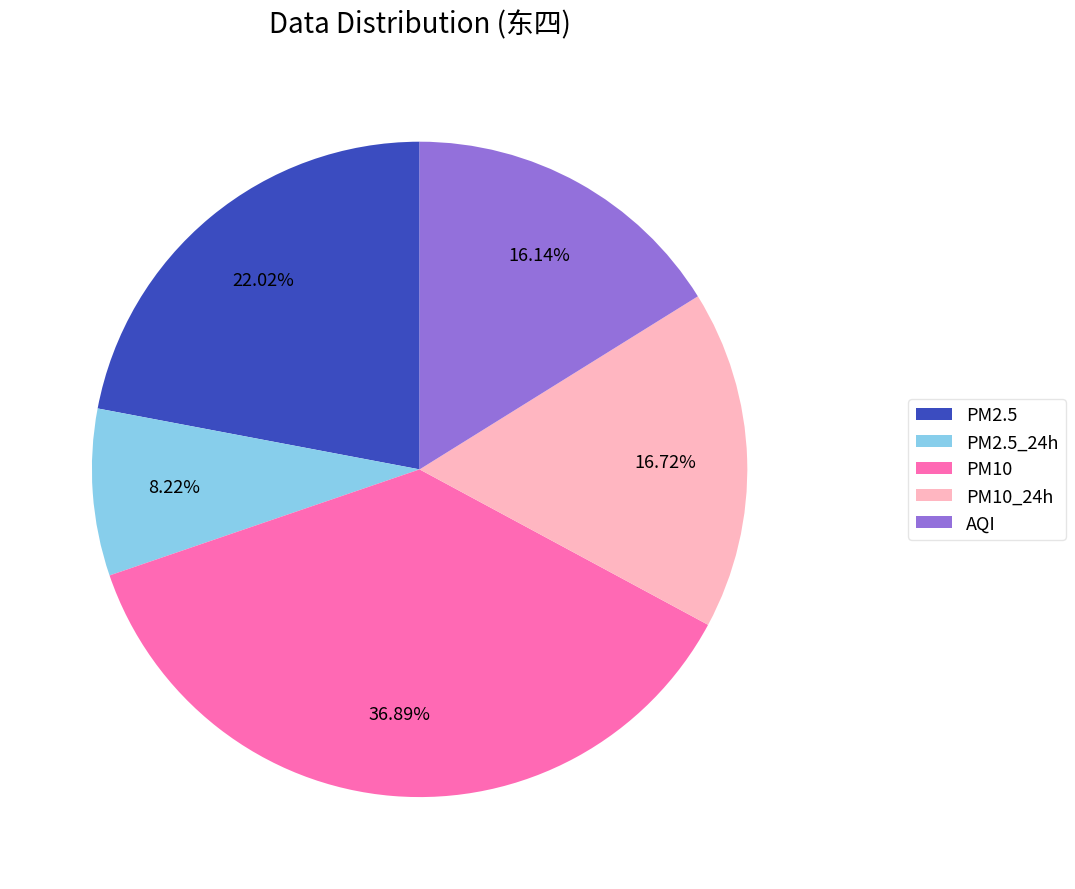

What is the total percentage of AQI and PM10?

53.0%